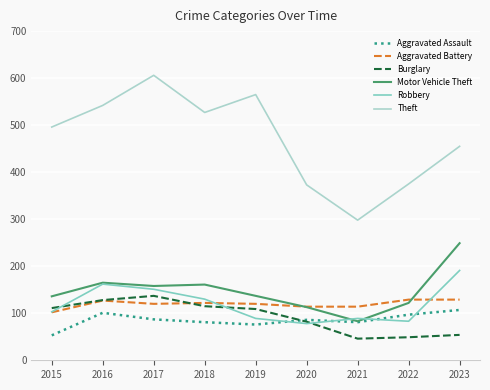

Which category has the lowest value in the Aggravated Battery series?

2015